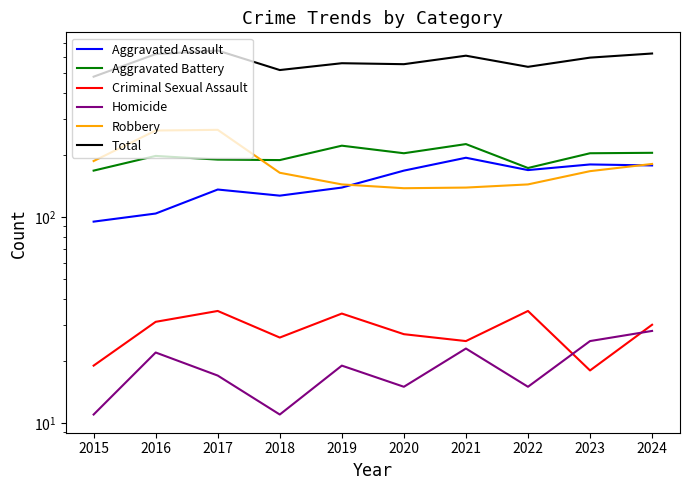

What value does the Aggravated Assault series have at 2021, to the nearest 5?

195